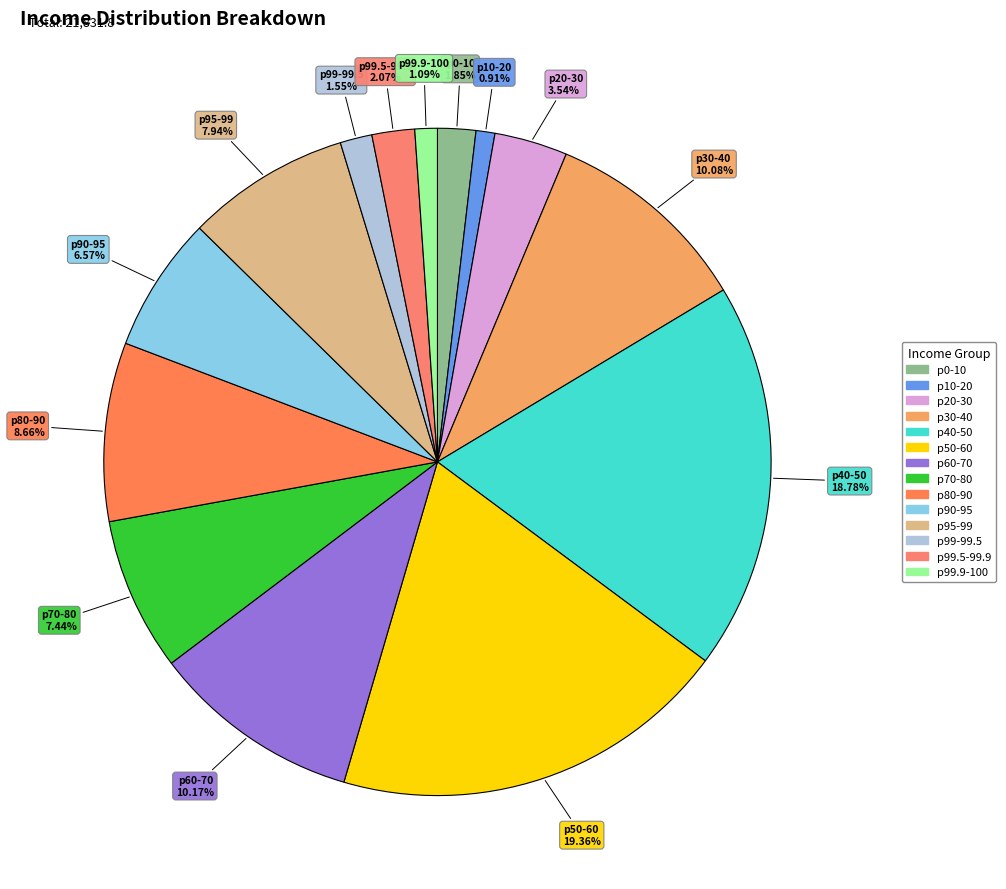

To the nearest percent, what is the average slice percentage?

7%